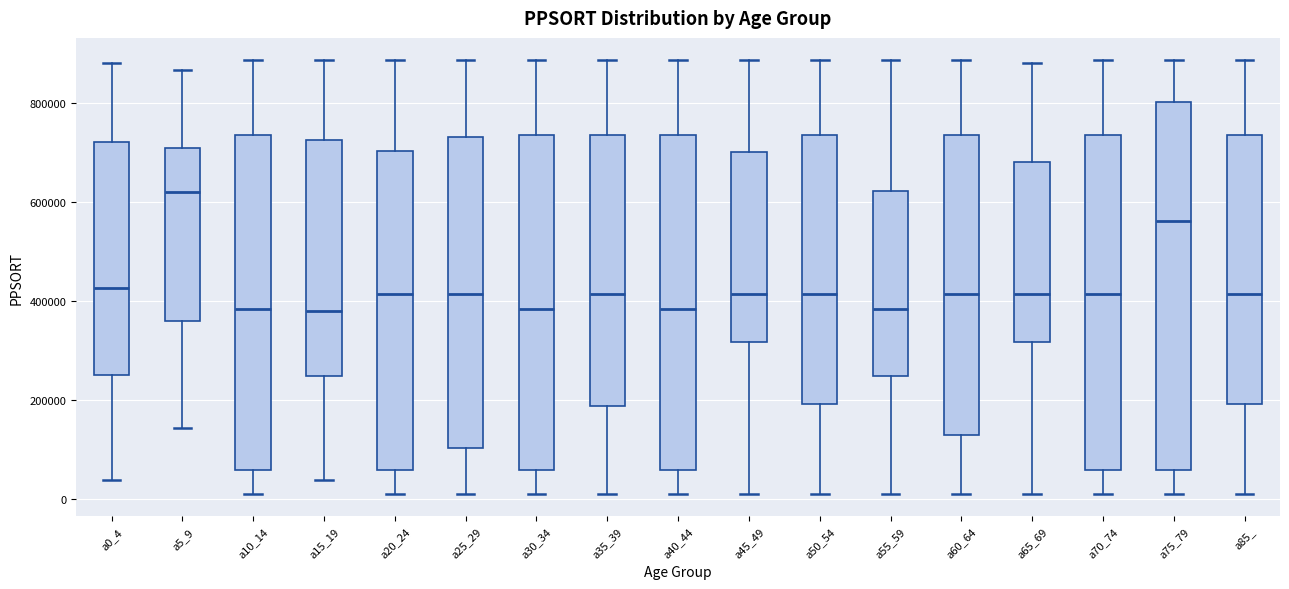

Where is the lower edge of the box for a30_34 on the y-axis? The values are not printed on the chart, so give them approximately, as read against the axis.

60000